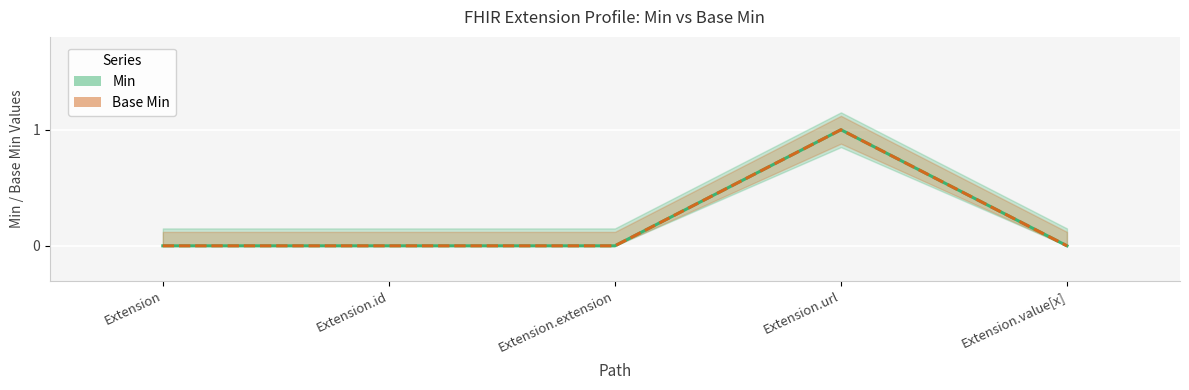

At which label is Min closest to 0?

Extension